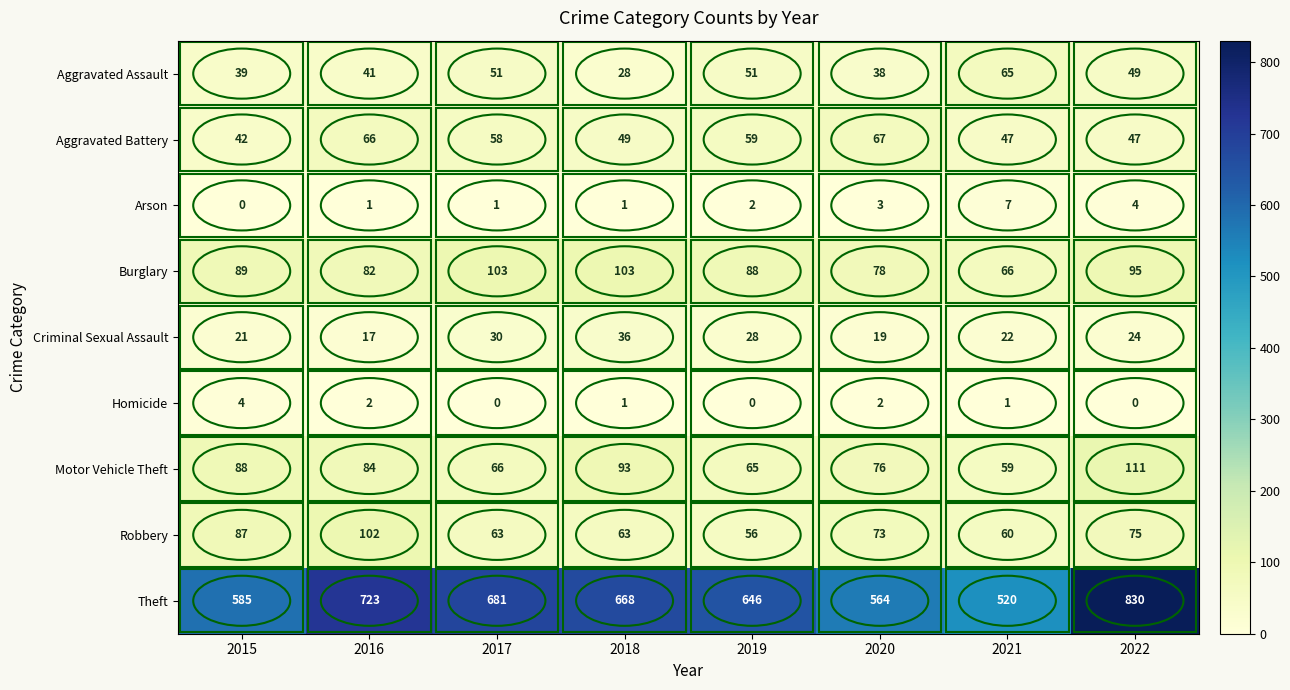

List the labels in order of Theft value, smallest first.

2021, 2020, 2015, 2019, 2018, 2017, 2016, 2022